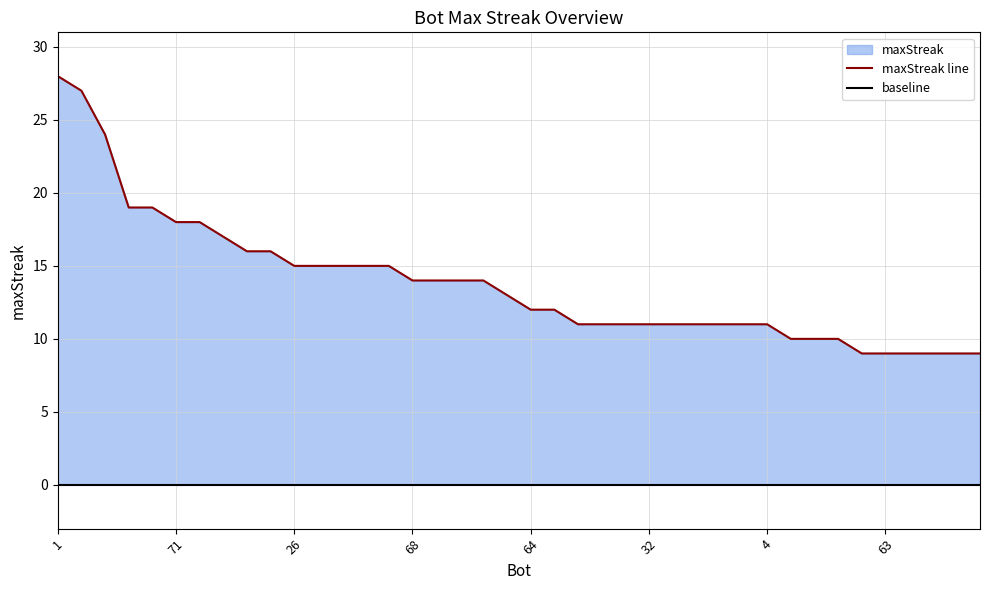

What is the label of the 24th point from the right?

38